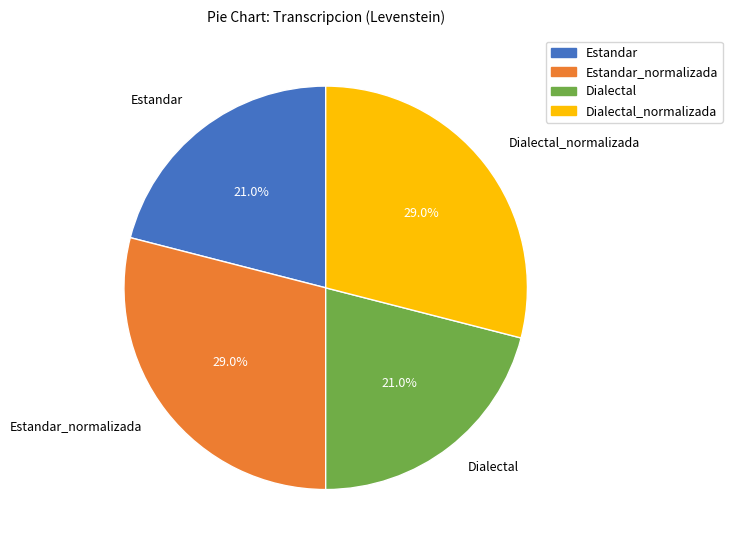

True or false: Estandar accounts for 7% of the total.

False